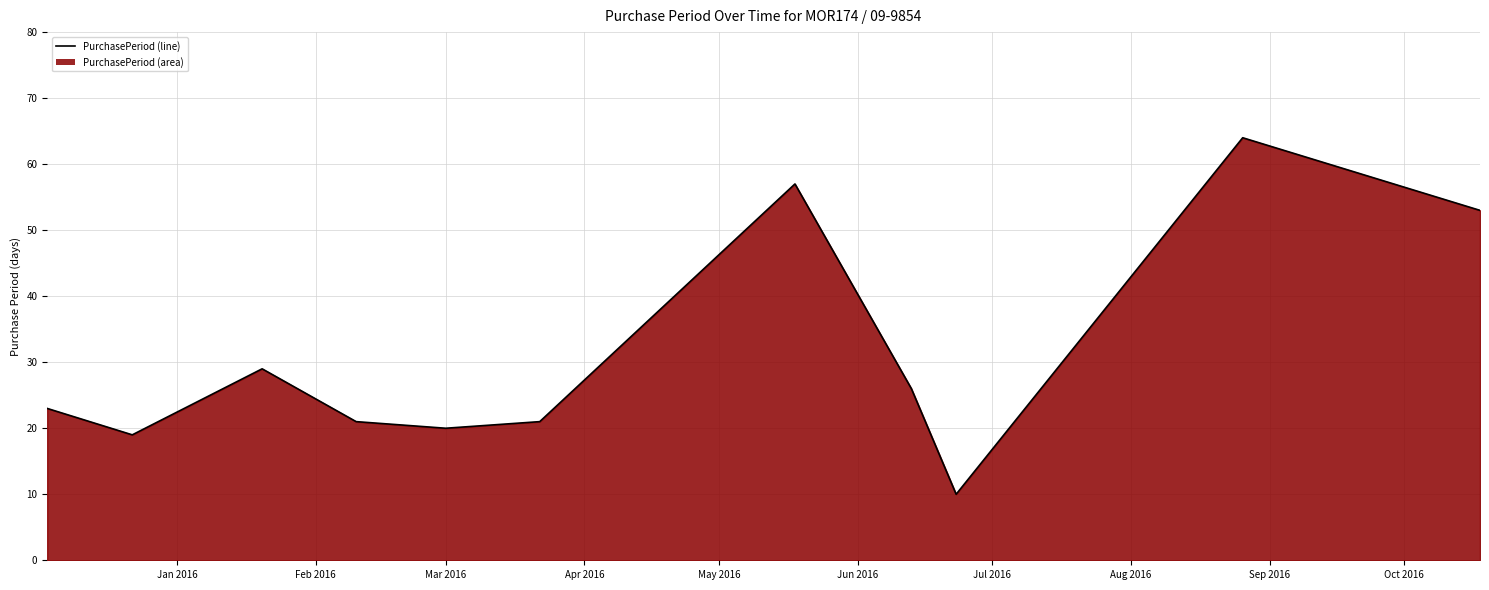

What is the difference between the maximum and minimum values?

54